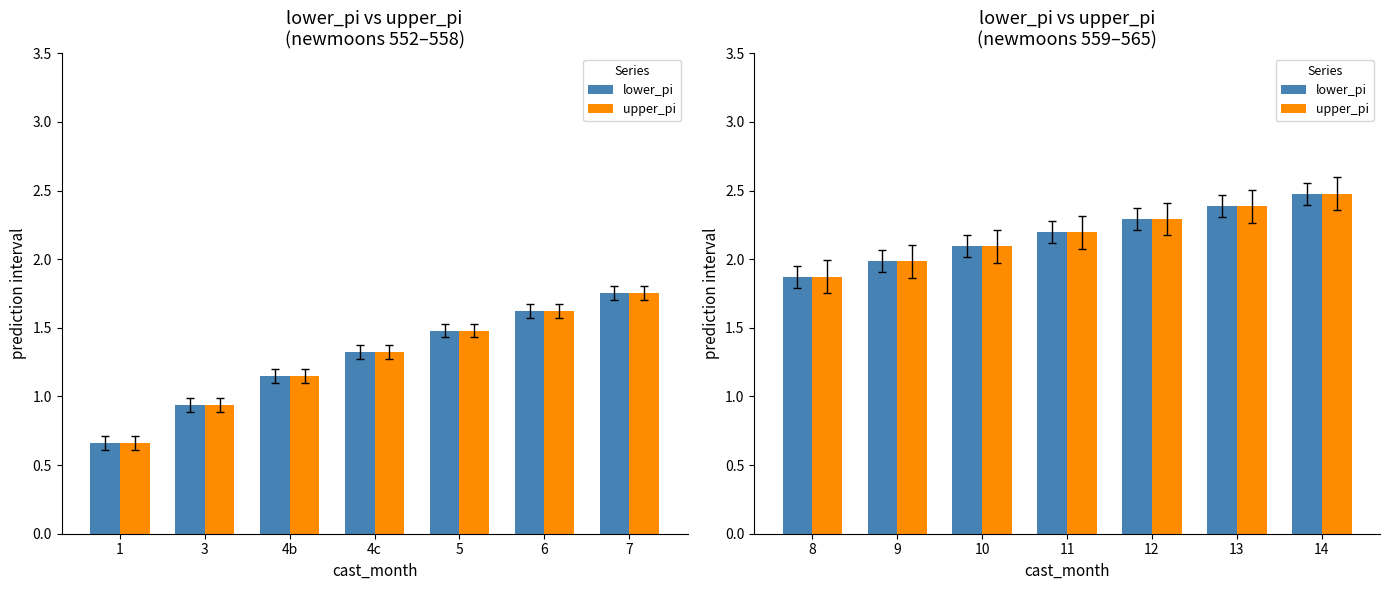

What is the greatest value displayed?

2.5